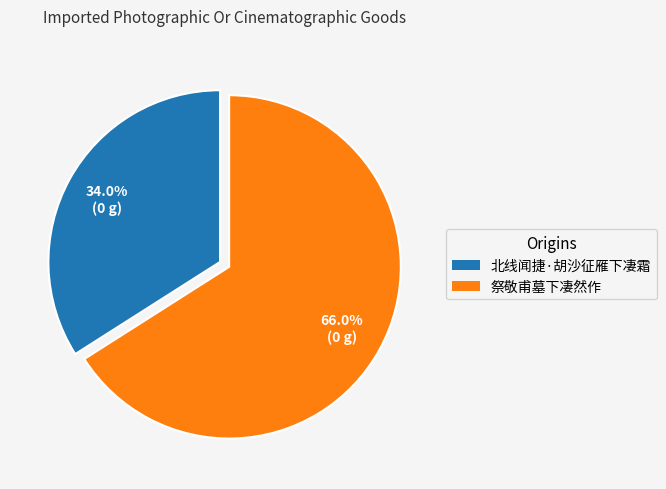

Count the number of slices in the pie.

2